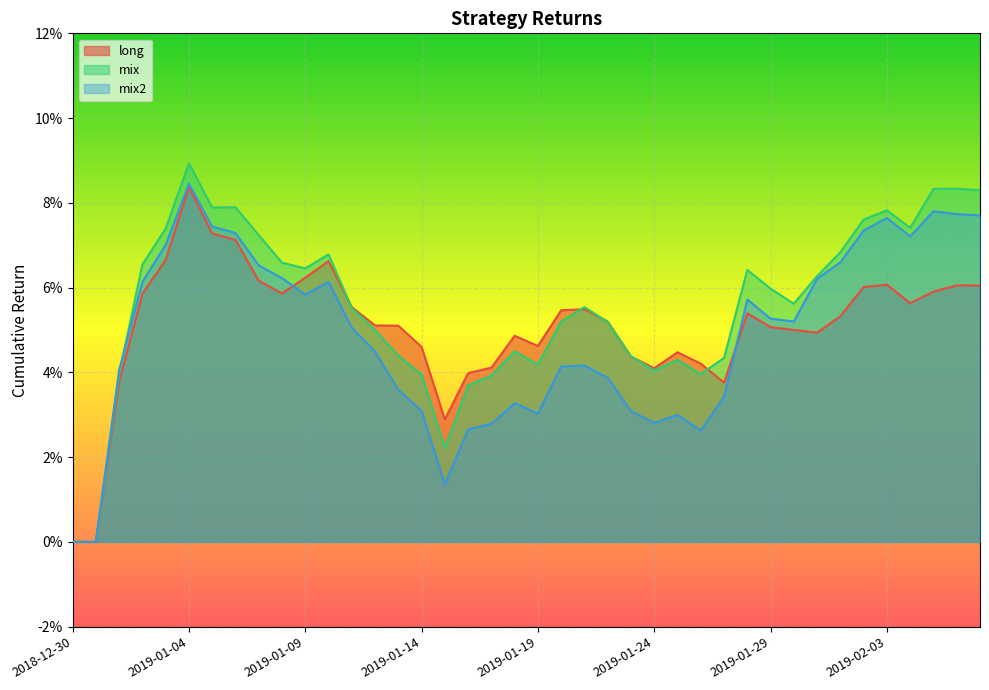

Reading left to right, transcribe all the data shown in this chart.

long: 2018-12-30=0.0	2018-12-31=0.0	2019-01-01=0.0	2019-01-02=0.1	2019-01-03=0.1	2019-01-04=0.1	2019-01-05=0.1	2019-01-06=0.1	2019-01-07=0.1	2019-01-08=0.1	2019-01-09=0.1	2019-01-10=0.1	2019-01-11=0.1	2019-01-12=0.1	2019-01-13=0.1	2019-01-14=0.0	2019-01-15=0.0	2019-01-16=0.0	2019-01-17=0.0	2019-01-18=0.0	2019-01-19=0.0	2019-01-20=0.1	2019-01-21=0.1	2019-01-22=0.1	2019-01-23=0.0	2019-01-24=0.0	2019-01-25=0.0	2019-01-26=0.0	2019-01-27=0.0	2019-01-28=0.1	2019-01-29=0.1	2019-01-30=0.1	2019-01-31=0.0	2019-02-01=0.1	2019-02-02=0.1	2019-02-03=0.1	2019-02-04=0.1	2019-02-05=0.1	2019-02-06=0.1	2019-02-07=0.1
mix: 2018-12-30=0.0	2018-12-31=0.0	2019-01-01=0.0	2019-01-02=0.1	2019-01-03=0.1	2019-01-04=0.1	2019-01-05=0.1	2019-01-06=0.1	2019-01-07=0.1	2019-01-08=0.1	2019-01-09=0.1	2019-01-10=0.1	2019-01-11=0.1	2019-01-12=0.0	2019-01-13=0.0	2019-01-14=0.0	2019-01-15=0.0	2019-01-16=0.0	2019-01-17=0.0	2019-01-18=0.0	2019-01-19=0.0	2019-01-20=0.1	2019-01-21=0.1	2019-01-22=0.1	2019-01-23=0.0	2019-01-24=0.0	2019-01-25=0.0	2019-01-26=0.0	2019-01-27=0.0	2019-01-28=0.1	2019-01-29=0.1	2019-01-30=0.1	2019-01-31=0.1	2019-02-01=0.1	2019-02-02=0.1	2019-02-03=0.1	2019-02-04=0.1	2019-02-05=0.1	2019-02-06=0.1	2019-02-07=0.1
mix2: 2018-12-30=0.0	2018-12-31=0.0	2019-01-01=0.0	2019-01-02=0.1	2019-01-03=0.1	2019-01-04=0.1	2019-01-05=0.1	2019-01-06=0.1	2019-01-07=0.1	2019-01-08=0.1	2019-01-09=0.1	2019-01-10=0.1	2019-01-11=0.1	2019-01-12=0.0	2019-01-13=0.0	2019-01-14=0.0	2019-01-15=0.0	2019-01-16=0.0	2019-01-17=0.0	2019-01-18=0.0	2019-01-19=0.0	2019-01-20=0.0	2019-01-21=0.0	2019-01-22=0.0	2019-01-23=0.0	2019-01-24=0.0	2019-01-25=0.0	2019-01-26=0.0	2019-01-27=0.0	2019-01-28=0.1	2019-01-29=0.1	2019-01-30=0.1	2019-01-31=0.1	2019-02-01=0.1	2019-02-02=0.1	2019-02-03=0.1	2019-02-04=0.1	2019-02-05=0.1	2019-02-06=0.1	2019-02-07=0.1